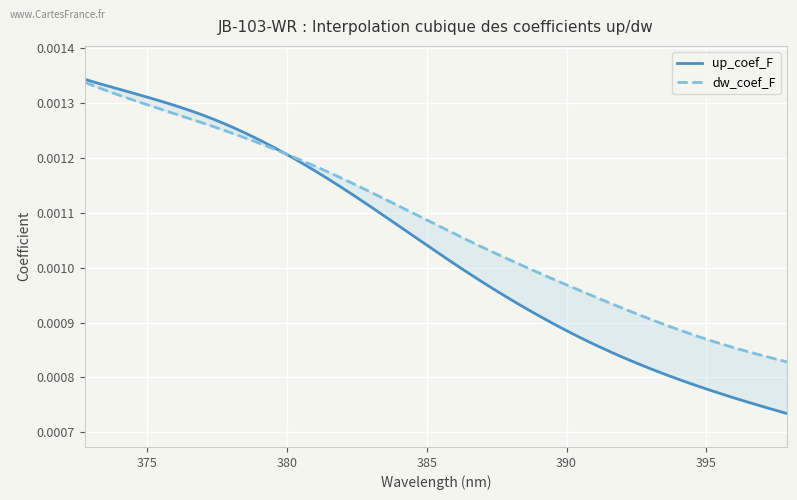

At which label is up_coef_F closest to 0?

397.8805563